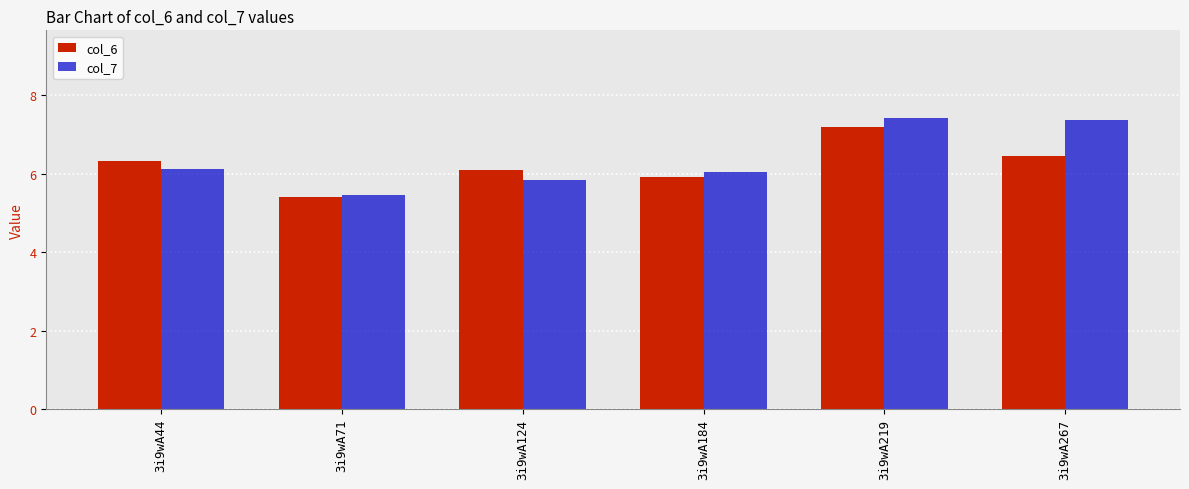

How many data points does each series have?

6